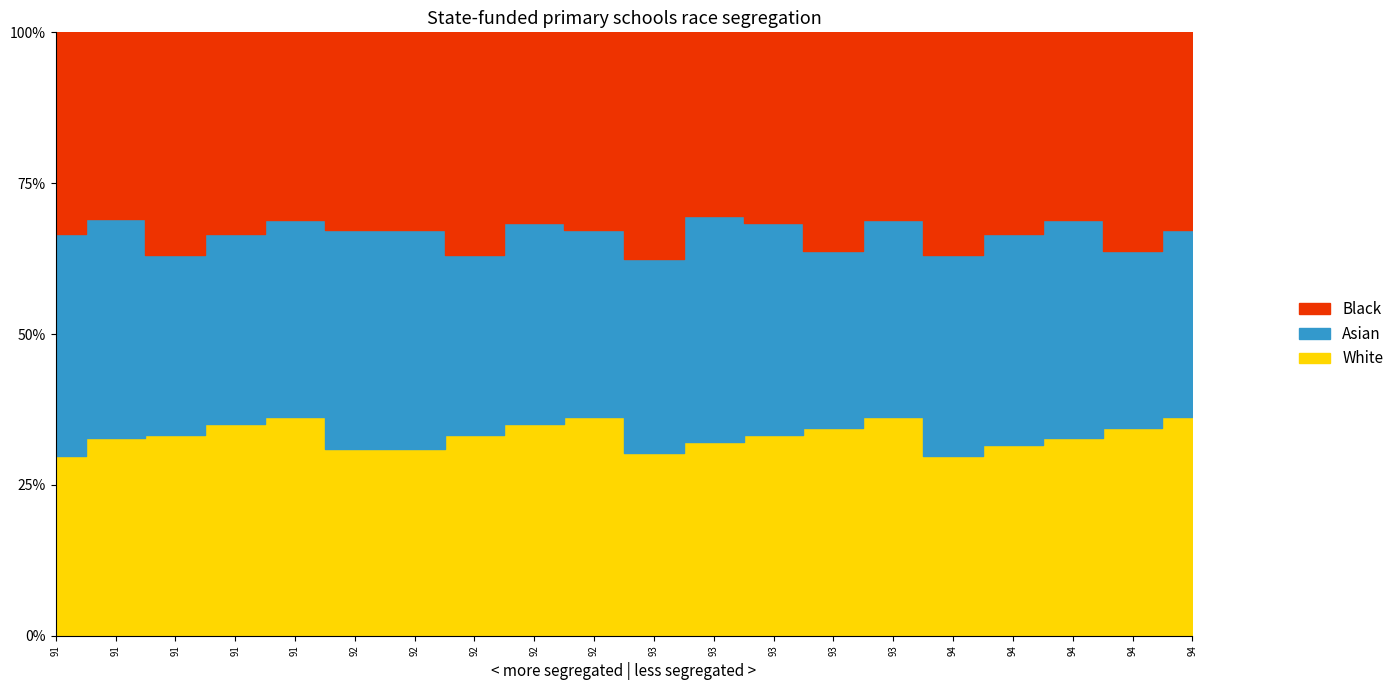

Is it true that Asian equals 13 at 92?

False